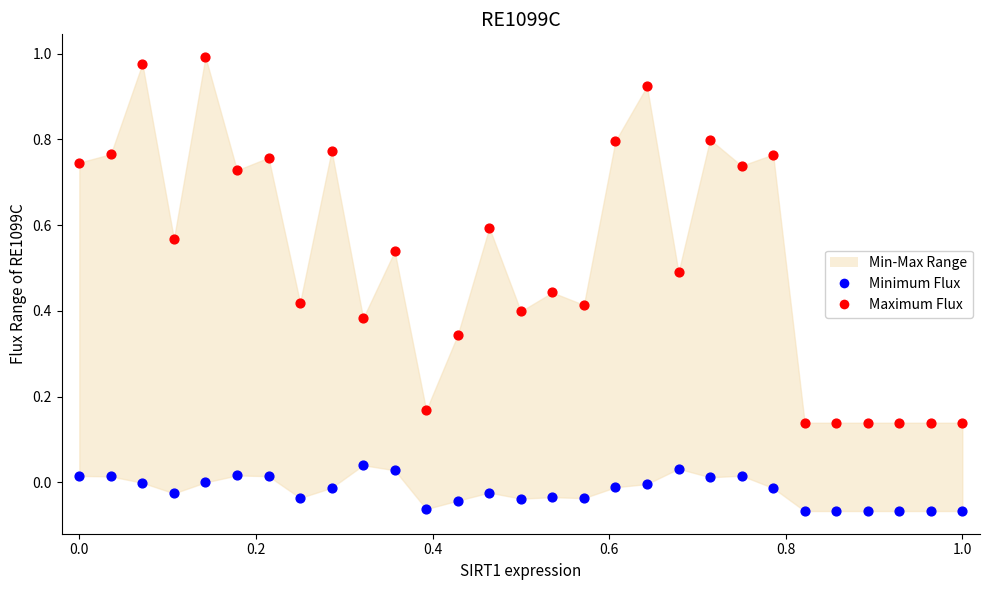

Which series contains the lowest Y value?

Minimum Flux